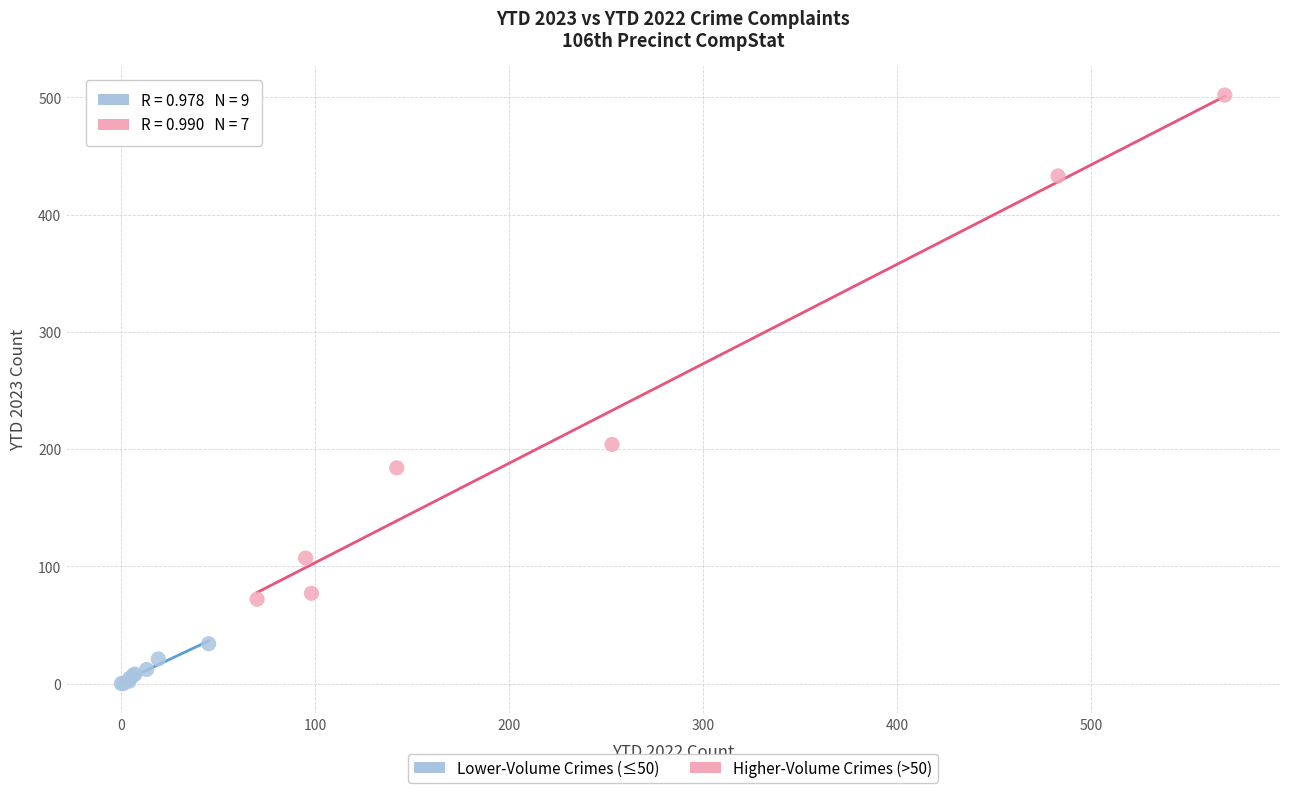

Which series contains the highest Y value?

Higher-Volume Crimes (>50)